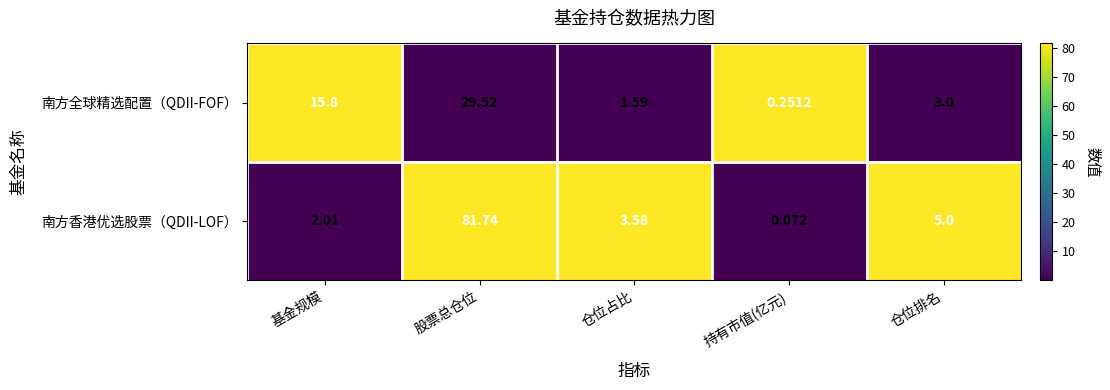

Rank the series by their maximum value, from lowest to highest.

南方全球精选配置（QDII-FOF）, 南方香港优选股票（QDII-LOF）